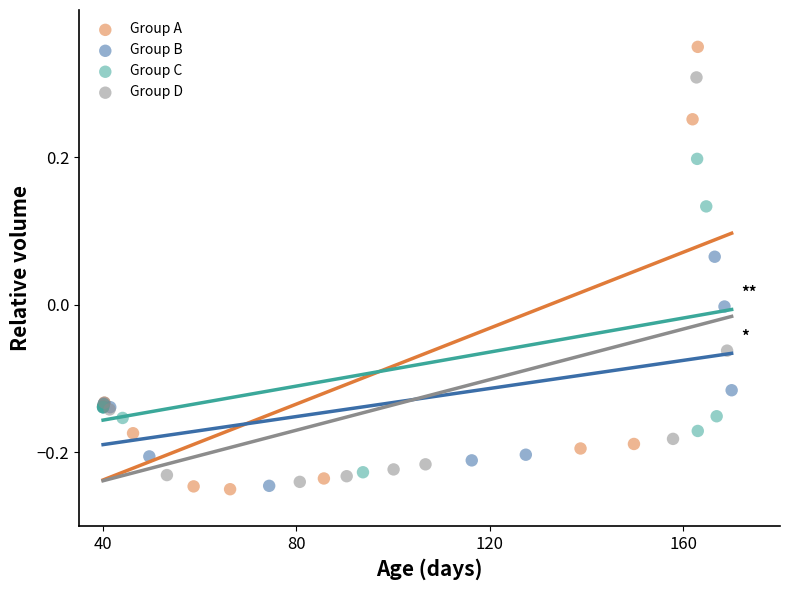

Which series has the largest Y range (max minus min)?

Group A